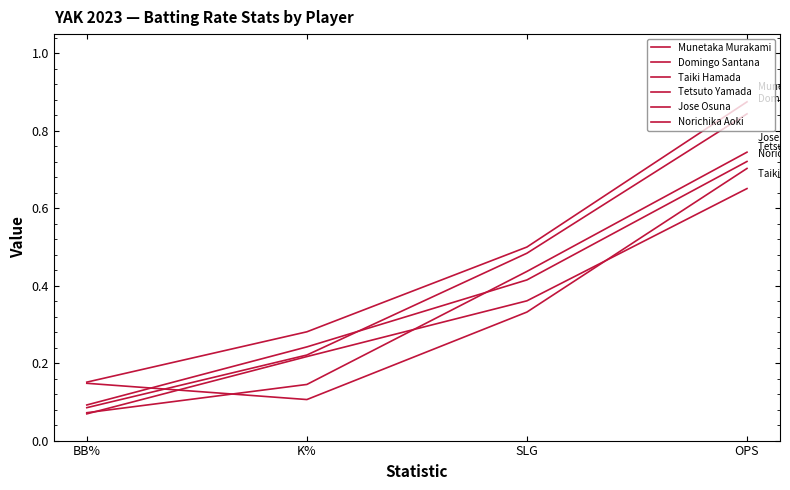

How many lines are shown in the chart?

6